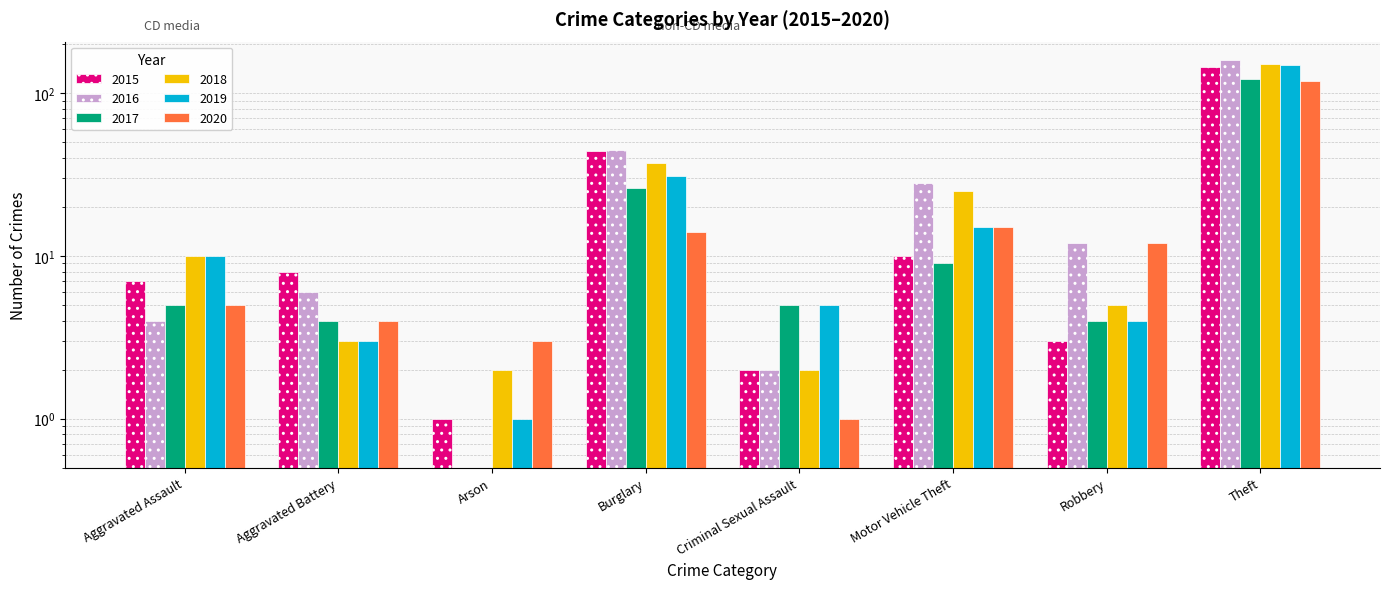

What is the label of the 7th bar from the right?

Aggravated Battery